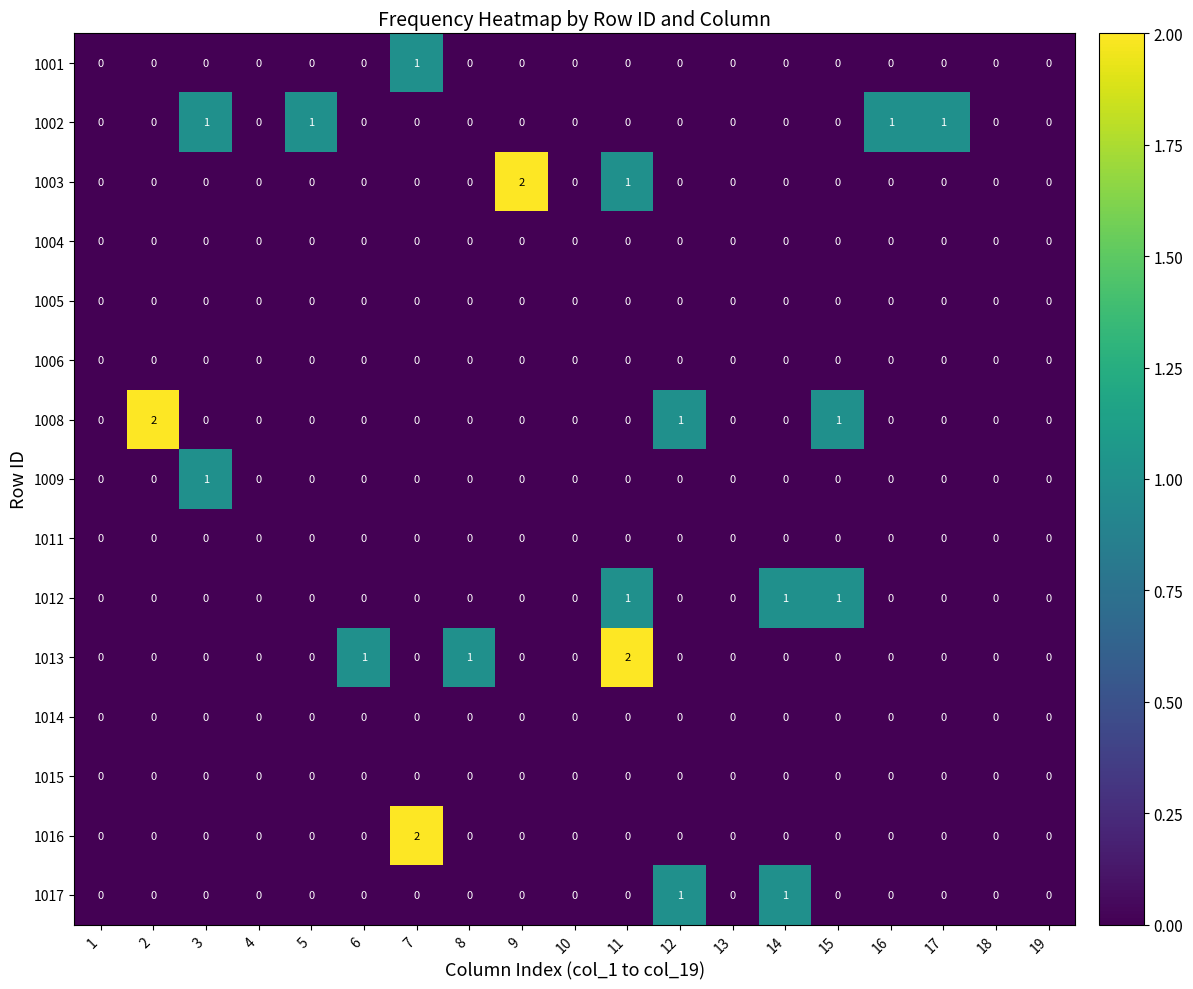

The value of 1003 at 10 is -1. True or false?

False